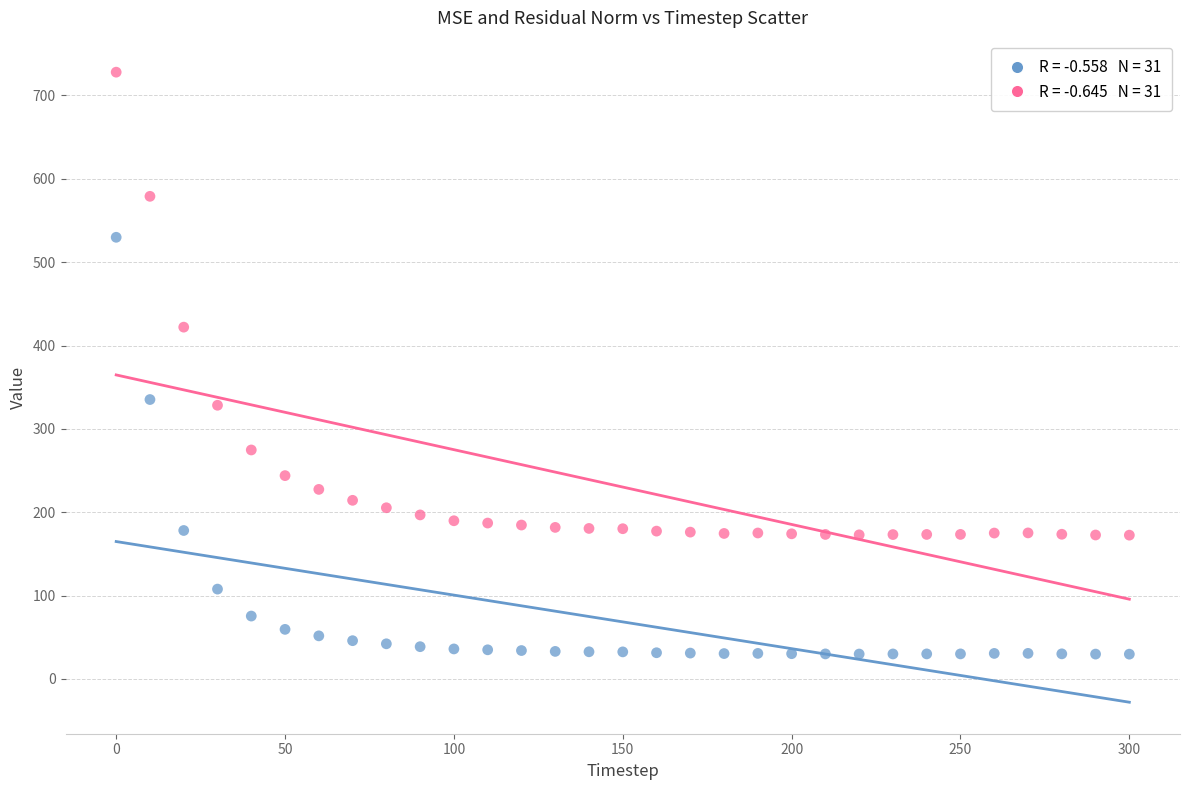

Across all data points, what is the range of Y values (max minus min)?

698.1